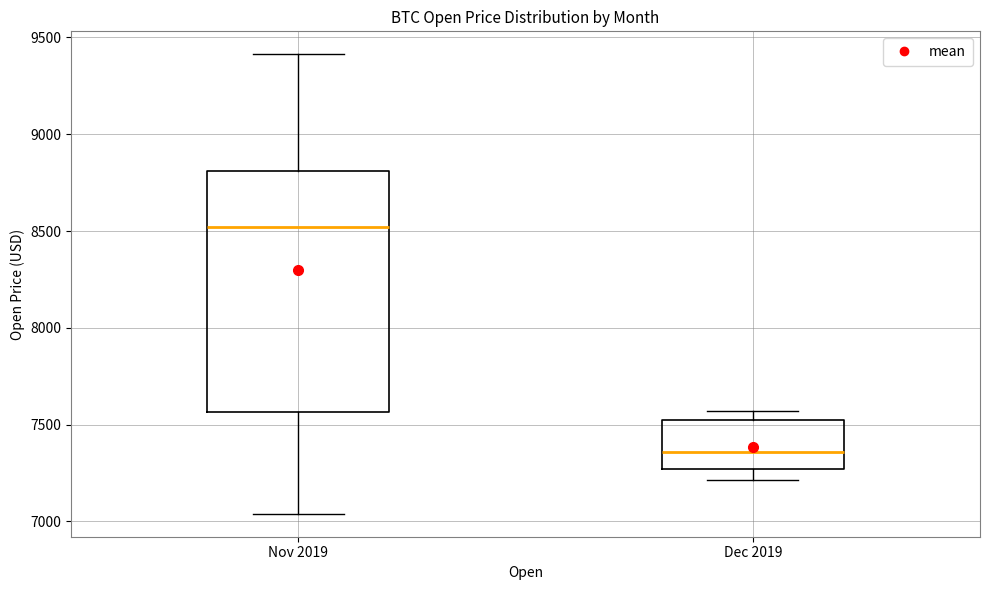

Reading left to right, transcribe this box plot: for each box, give where its median line is, the range the box spans, and where its two whiskers end, as read against the y-axis. The values are not printed on the chart, so give them approximately, as read against the axis.

Nov 2019: median 8500, box 7550 to 8800, whiskers 7050 to 9400
Dec 2019: median 7350, box 7250 to 7500, whiskers 7200 to 7550